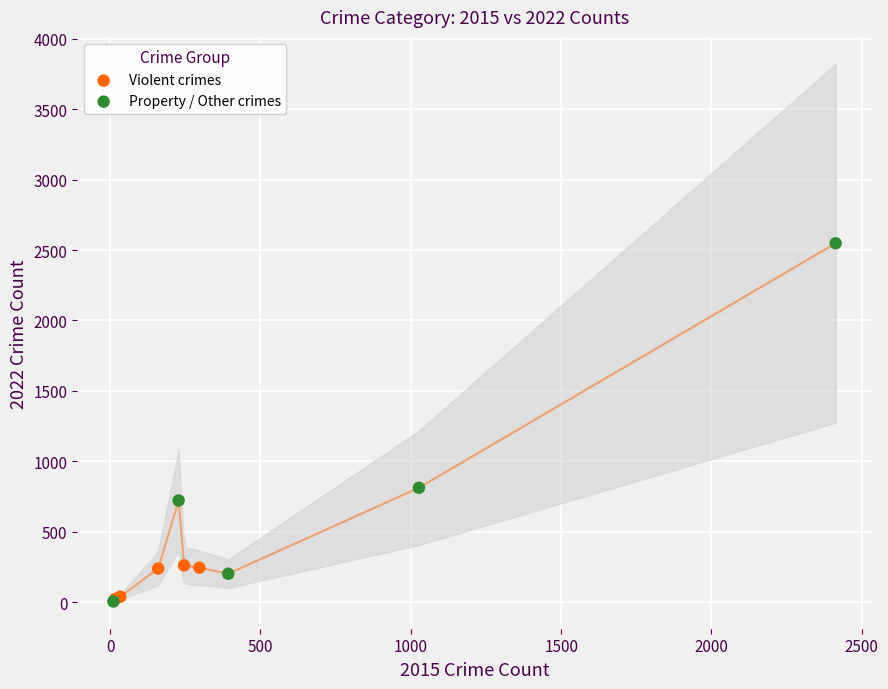

Which series has the largest Y range (max minus min)?

Property / Other crimes